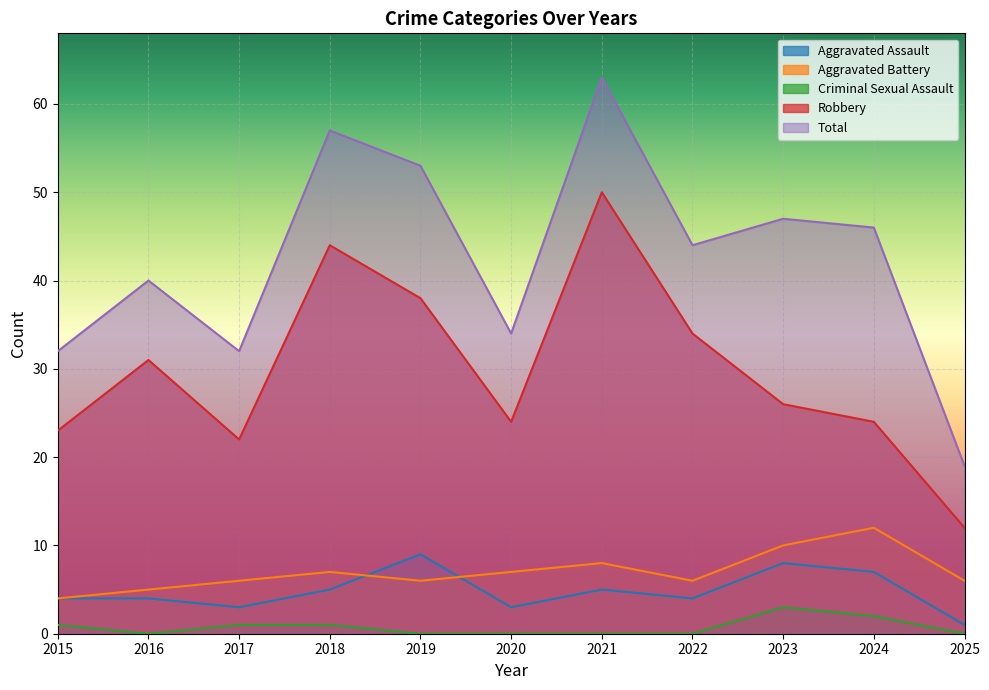

Between 2020 and 2022, which series saw the biggest shift?

Robbery